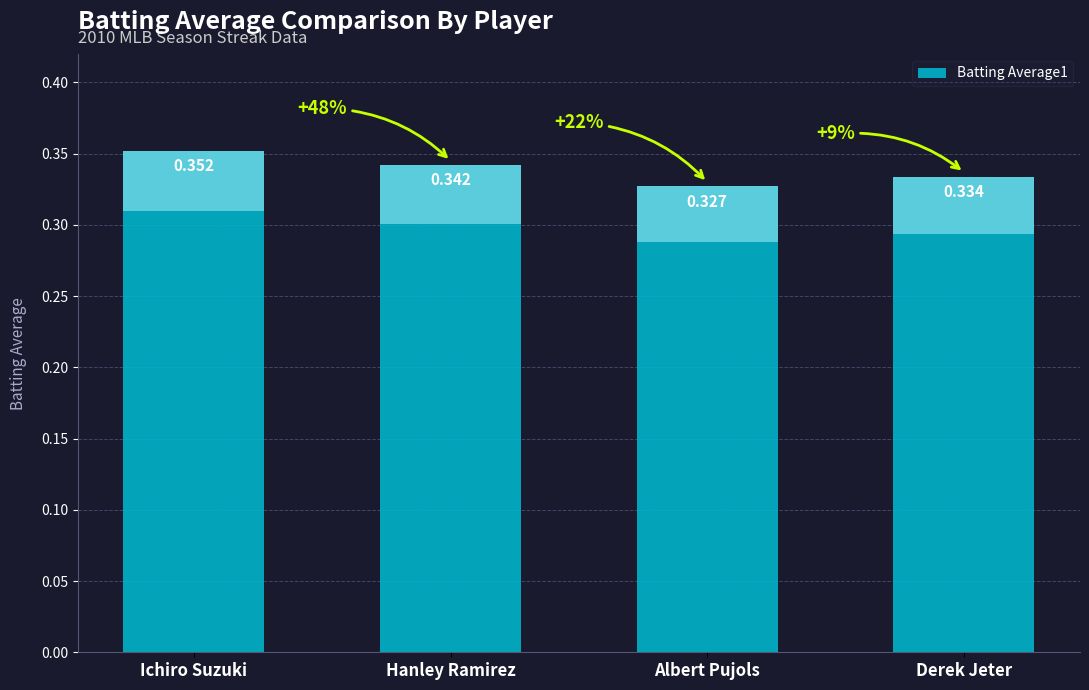

List the labels in order of value, smallest first.

Albert Pujols, Derek Jeter, Hanley Ramirez, Ichiro Suzuki